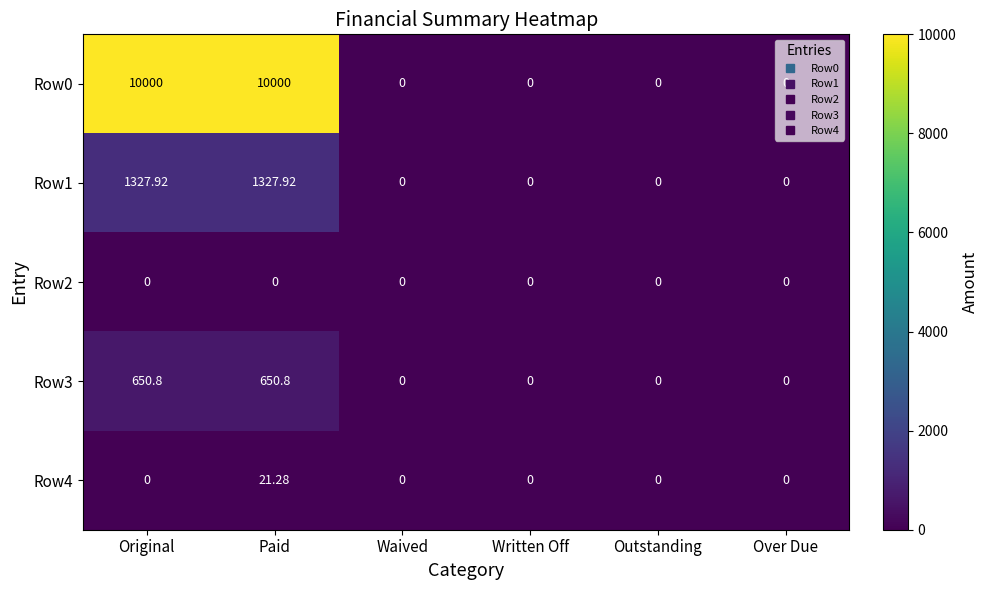

At which category is the sum across all series the highest?

Paid